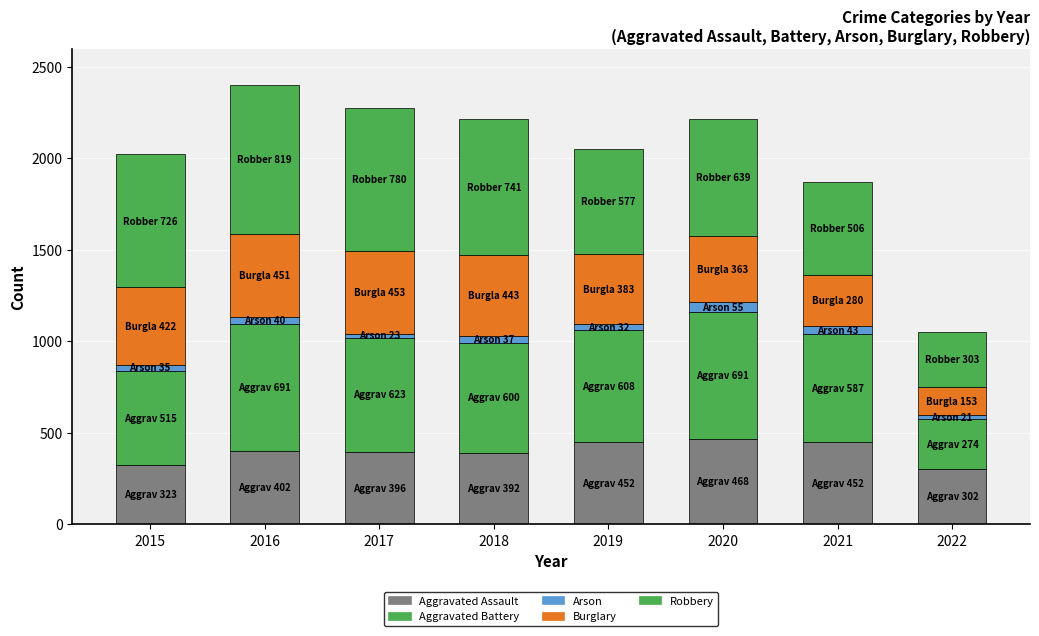

The value of Robbery at 2020 is 342. True or false?

False